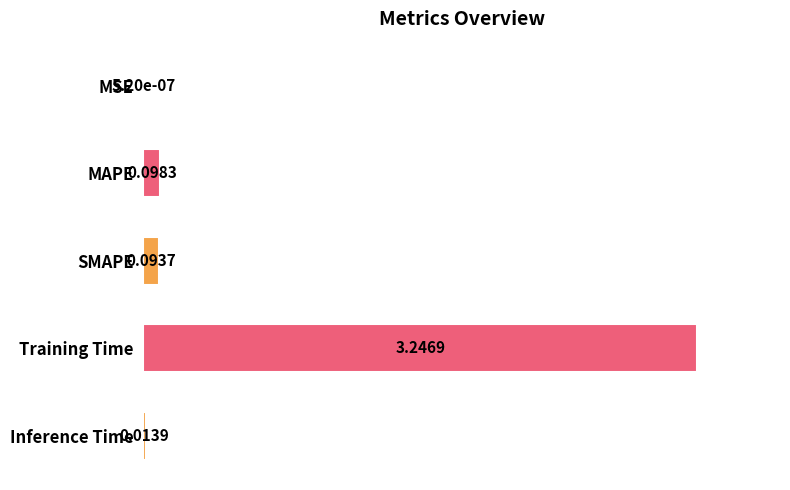

Are the bars grouped side by side (vs. stacked)?

No